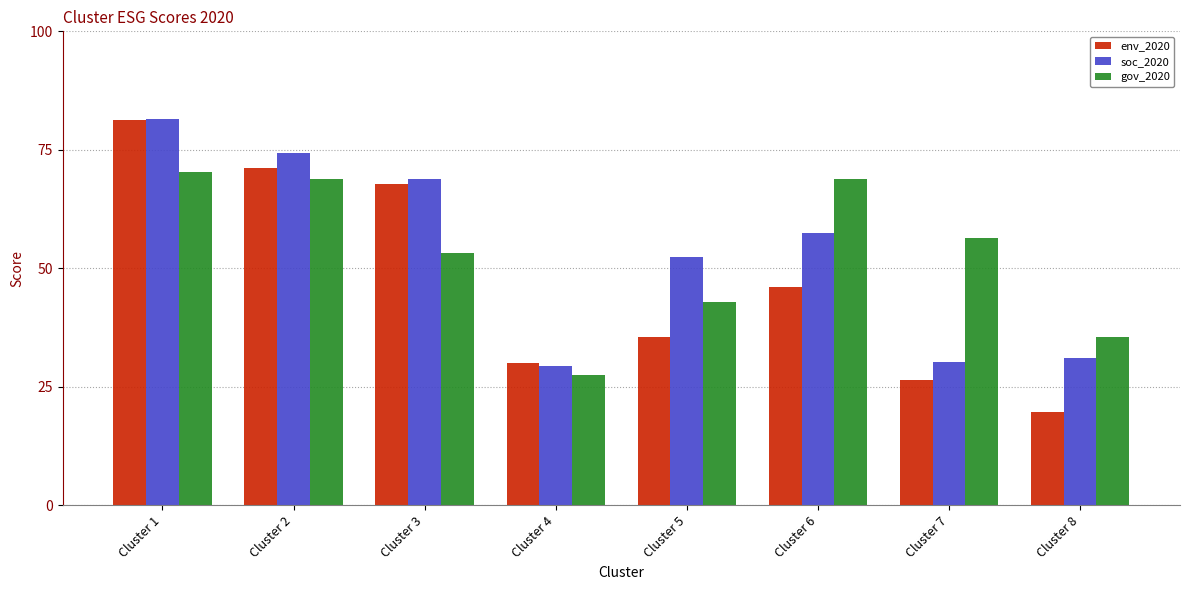

Are the bars grouped side by side (vs. stacked)?

Yes